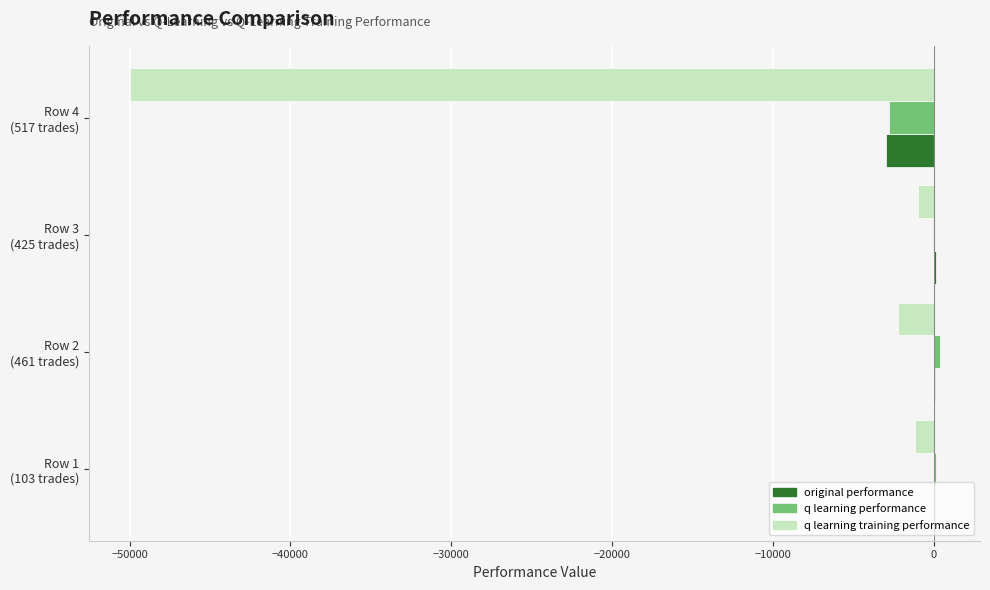

What is the sum of all original performance values?

-2658.0